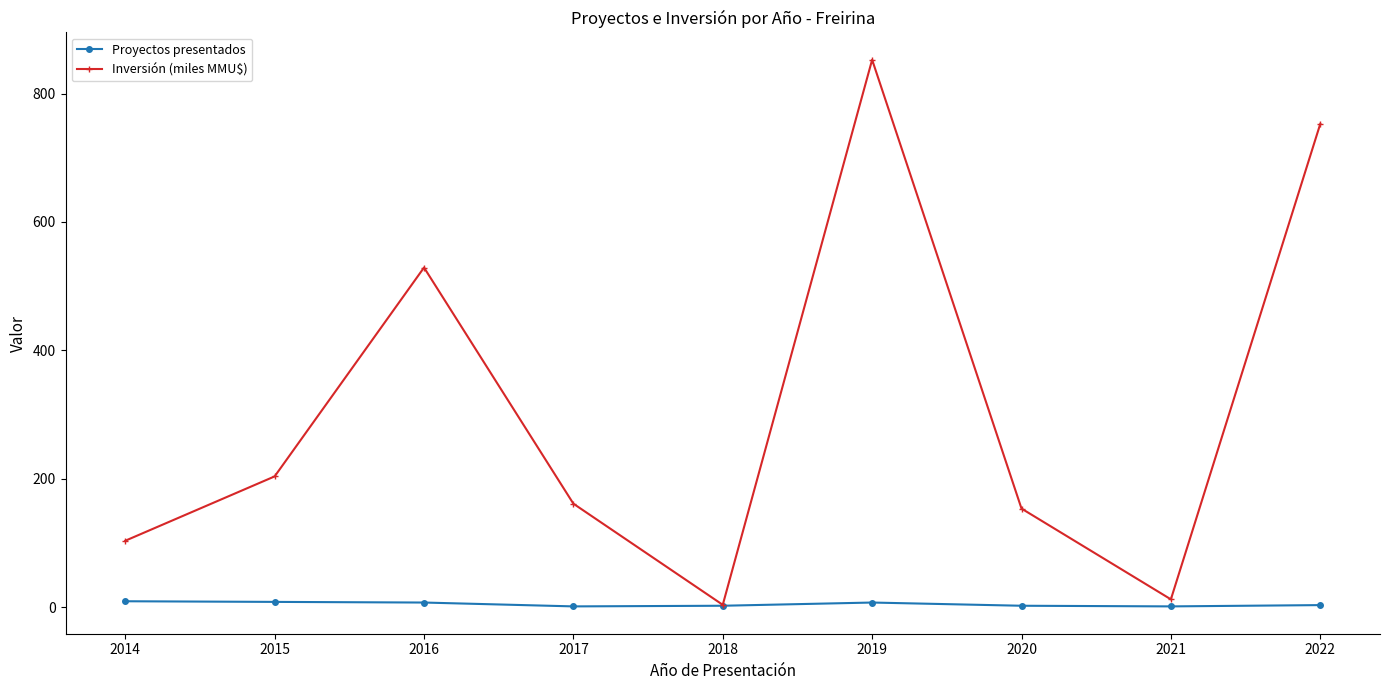

Count the number of data series in this chart.

2